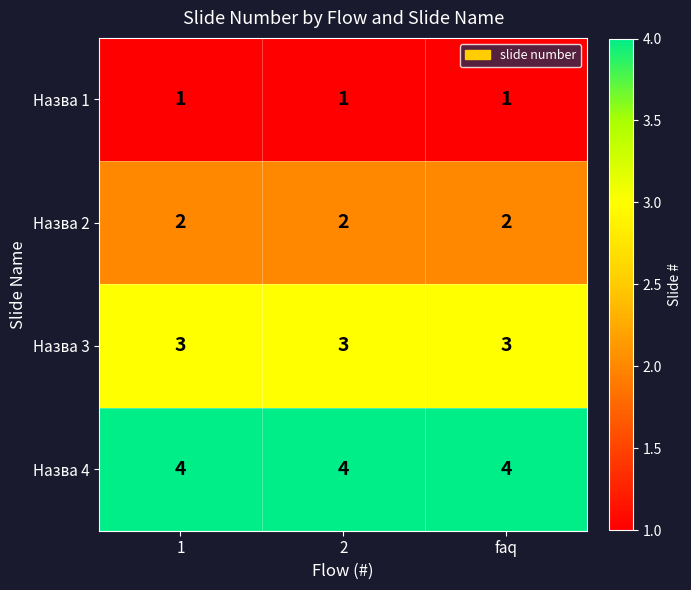

What is the maximum value shown in the chart?

4